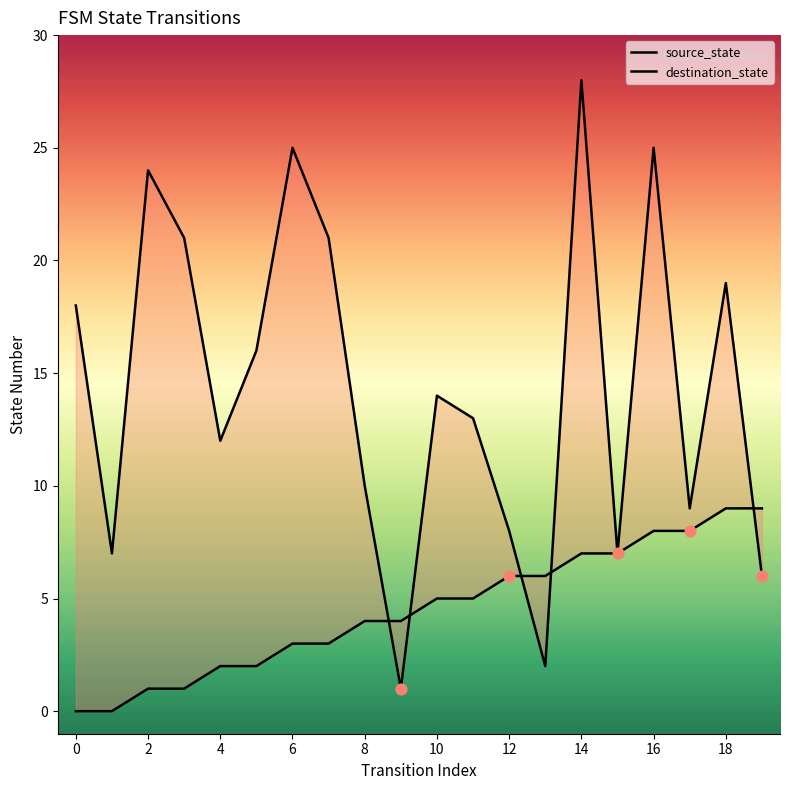

Which series has the widest spread of Y values?

destination_state